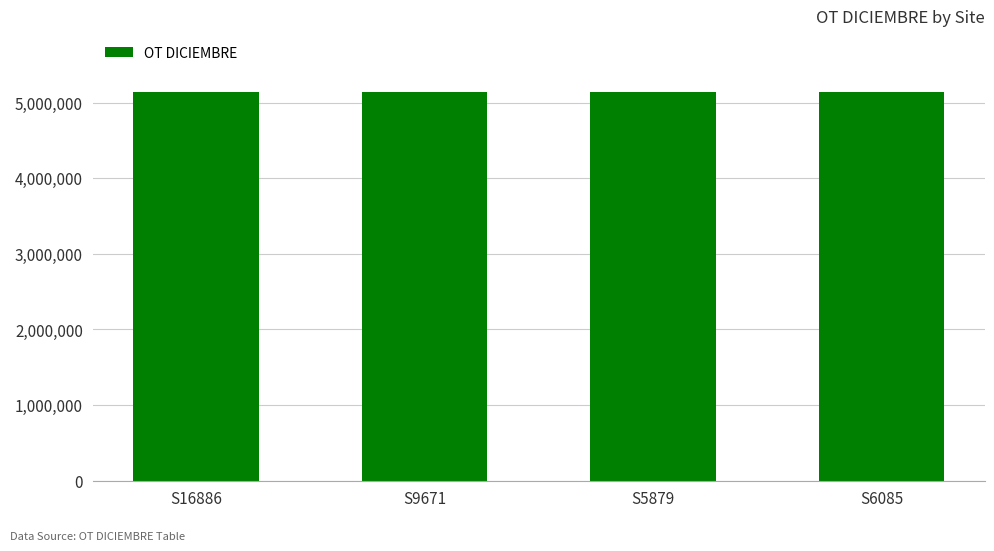

What is the label of the 2nd bar from the right?

S5879